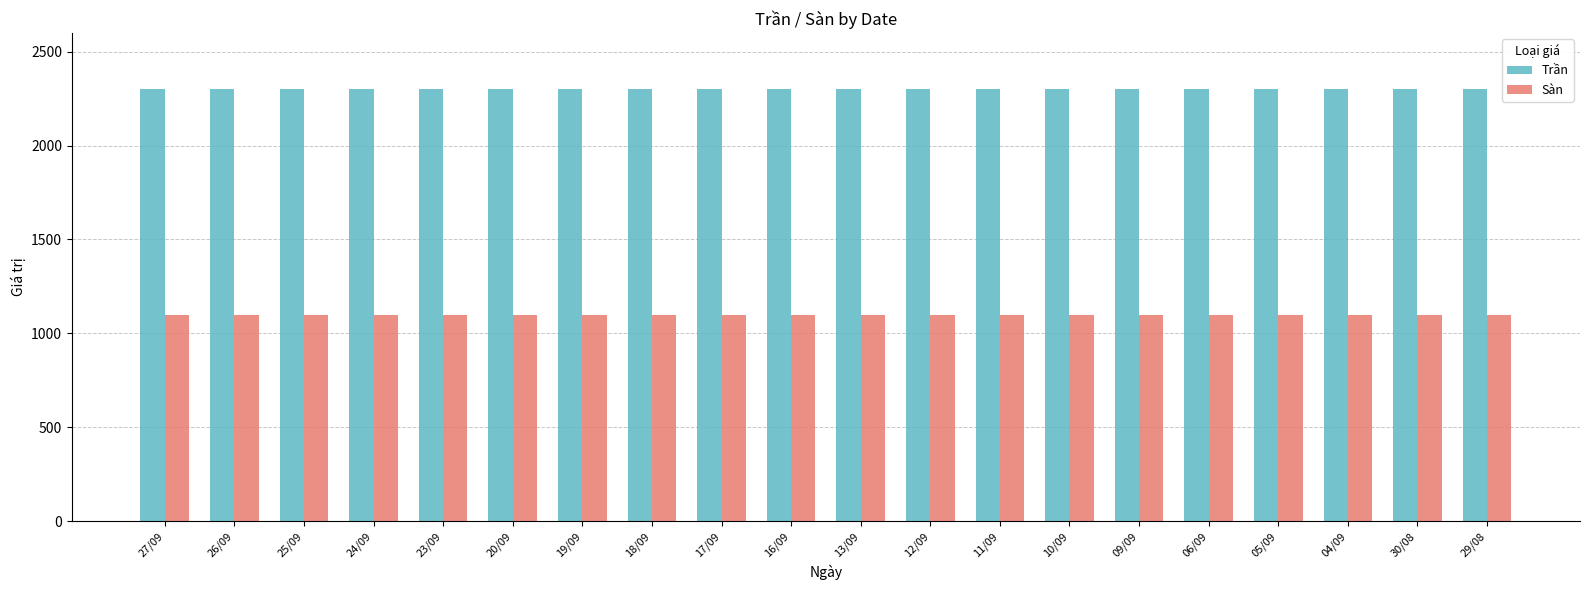

What is the minimum value for Trần?

2300